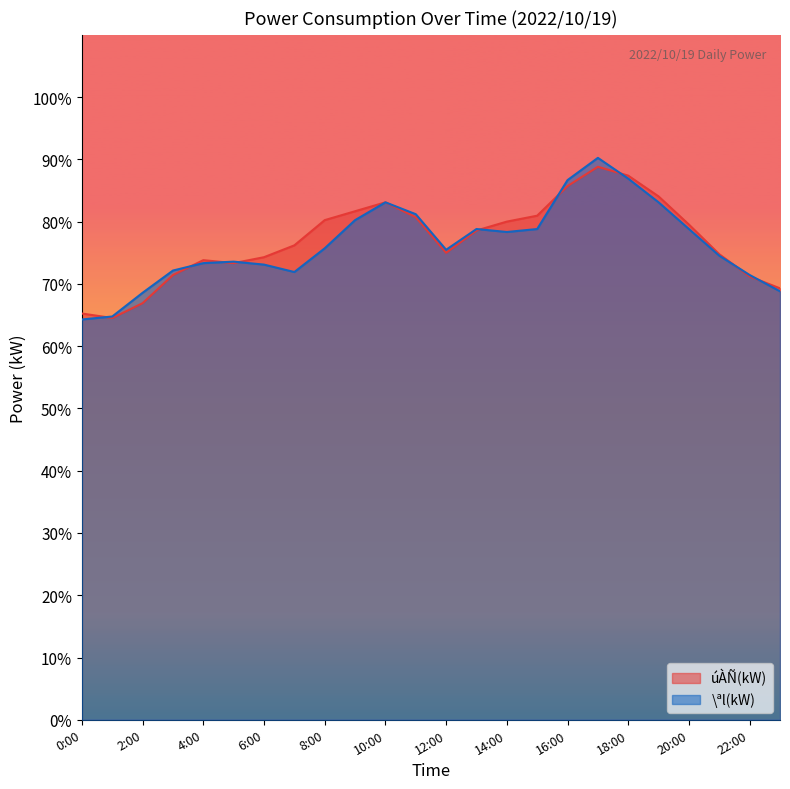

Which category has the highest value across all series?

17:00